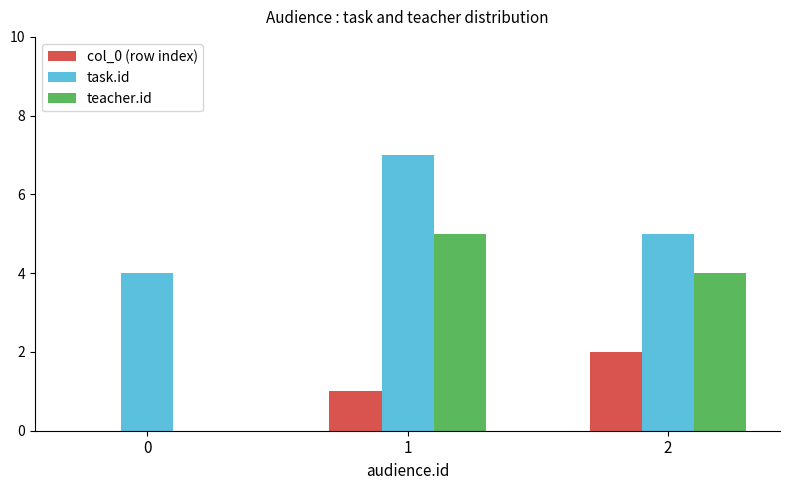

Is the value of task.id at 0 greater than the value of teacher.id at 1?

No